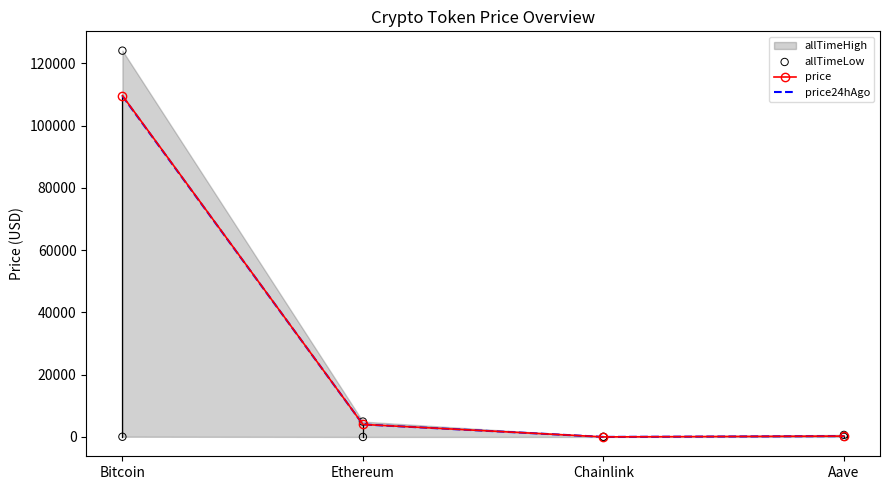

Is it true that price24hAgo equals 4024.7 at Ethereum?

True